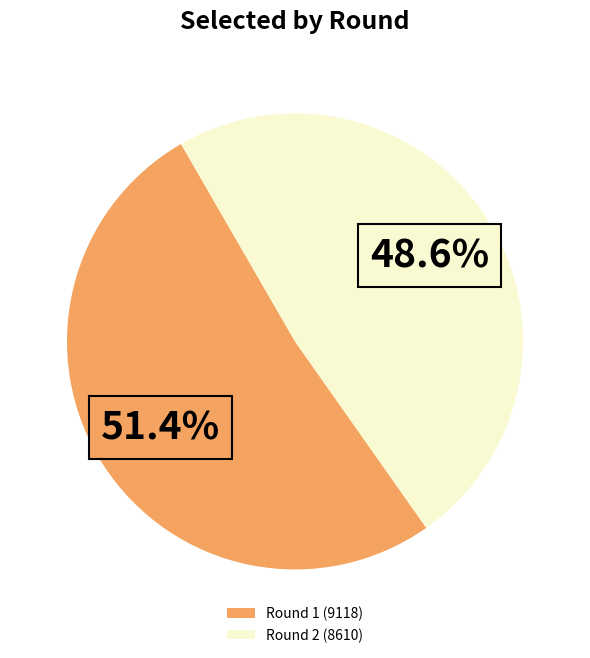

How many slices are in this pie chart?

2